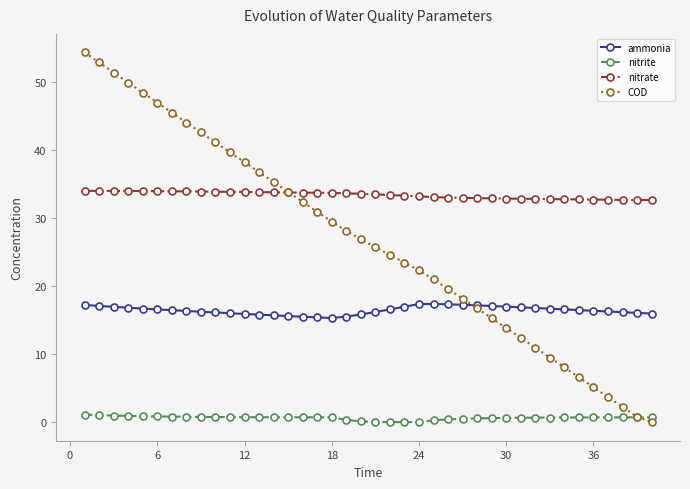

True or false: ammonia and nitrate intersect in this chart.

False